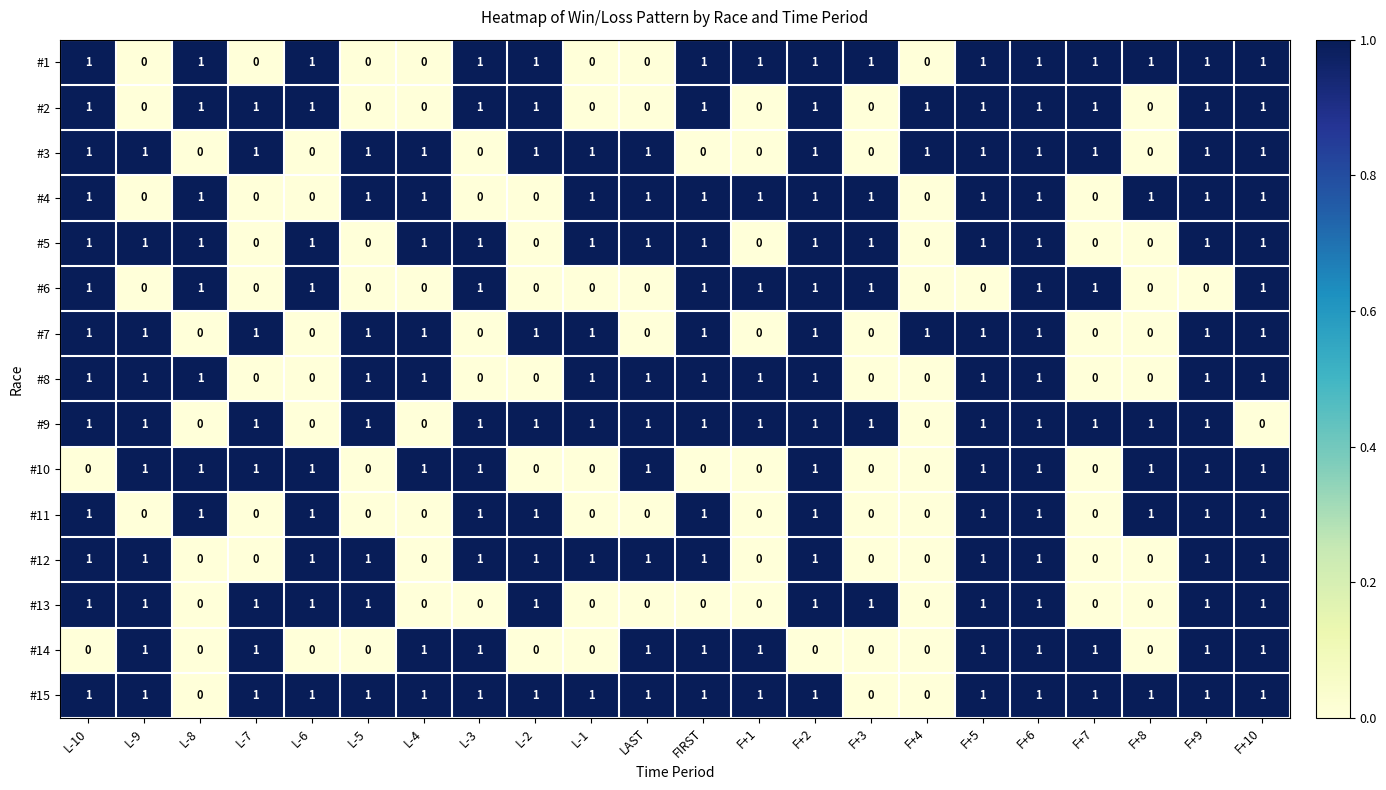

Is it true that #5 equals 1 at L-10?

True